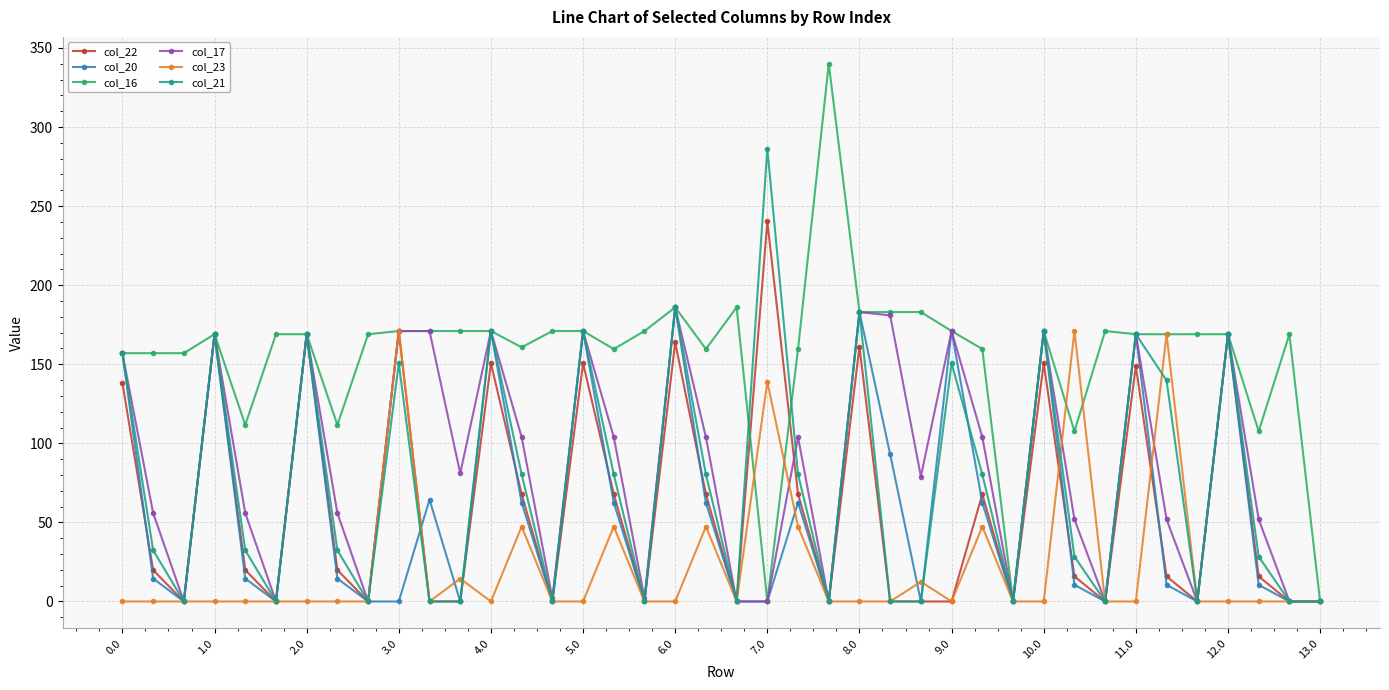

How many lines are shown in the chart?

6